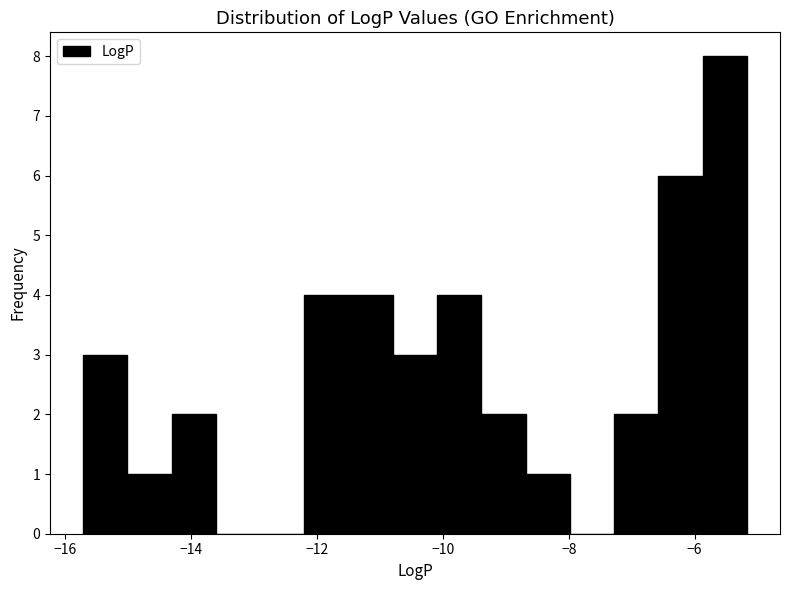

Read against the x-axis, roughly where is the centre of the tallest bar?

-5.6